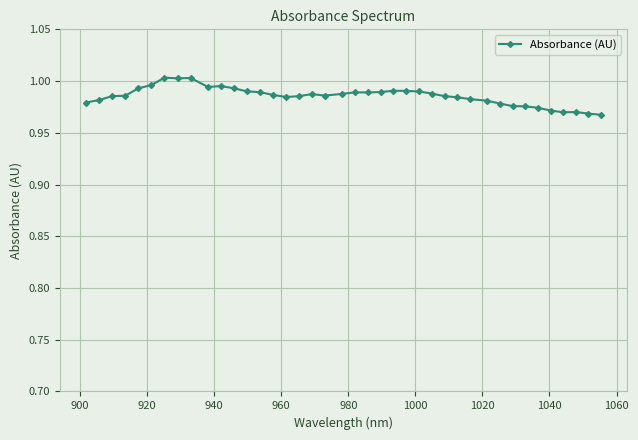

True or false: the data has more than 2 interior local peaks.

True